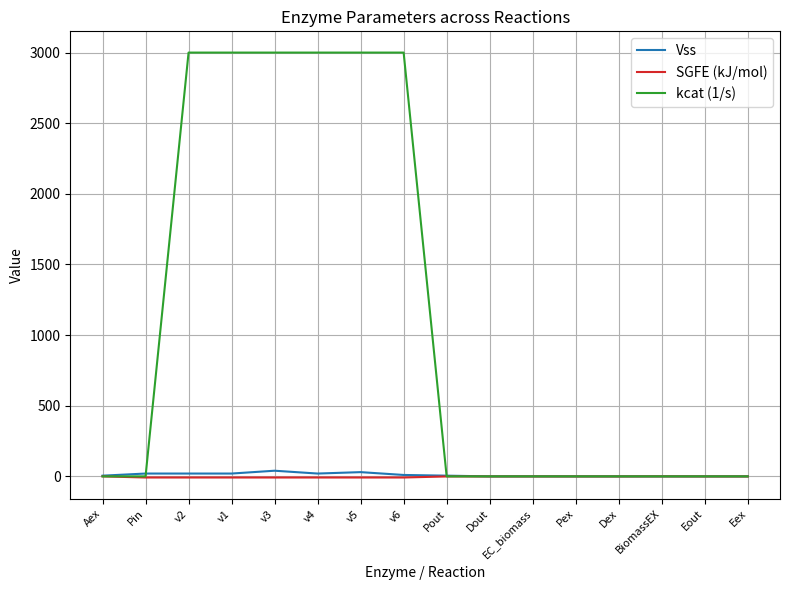

What are all the series names shown in the legend?

Vss, SGFE (kJ/mol), kcat (1/s)